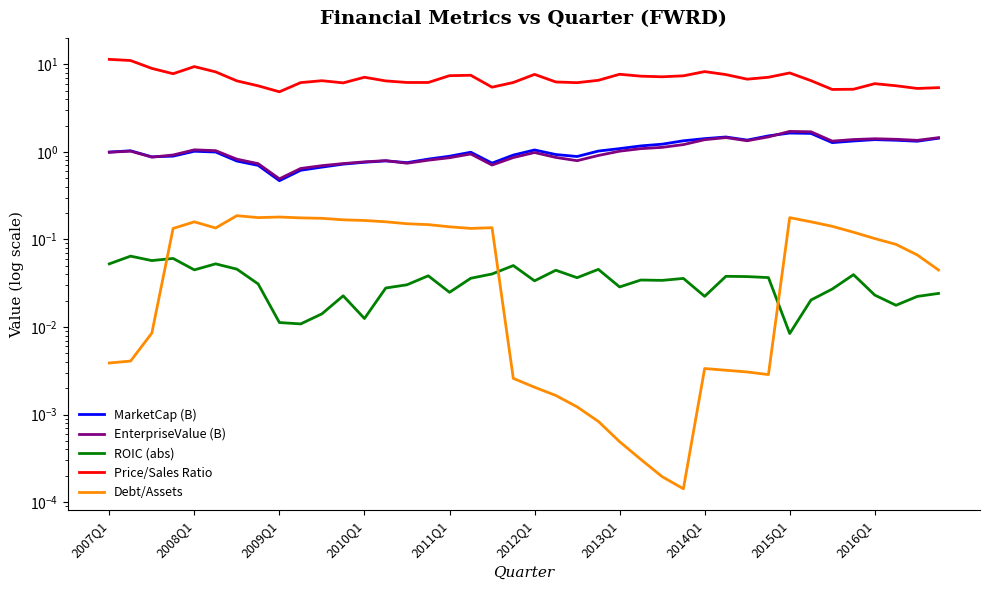

Which label corresponds to the largest value in the chart?

2007Q1